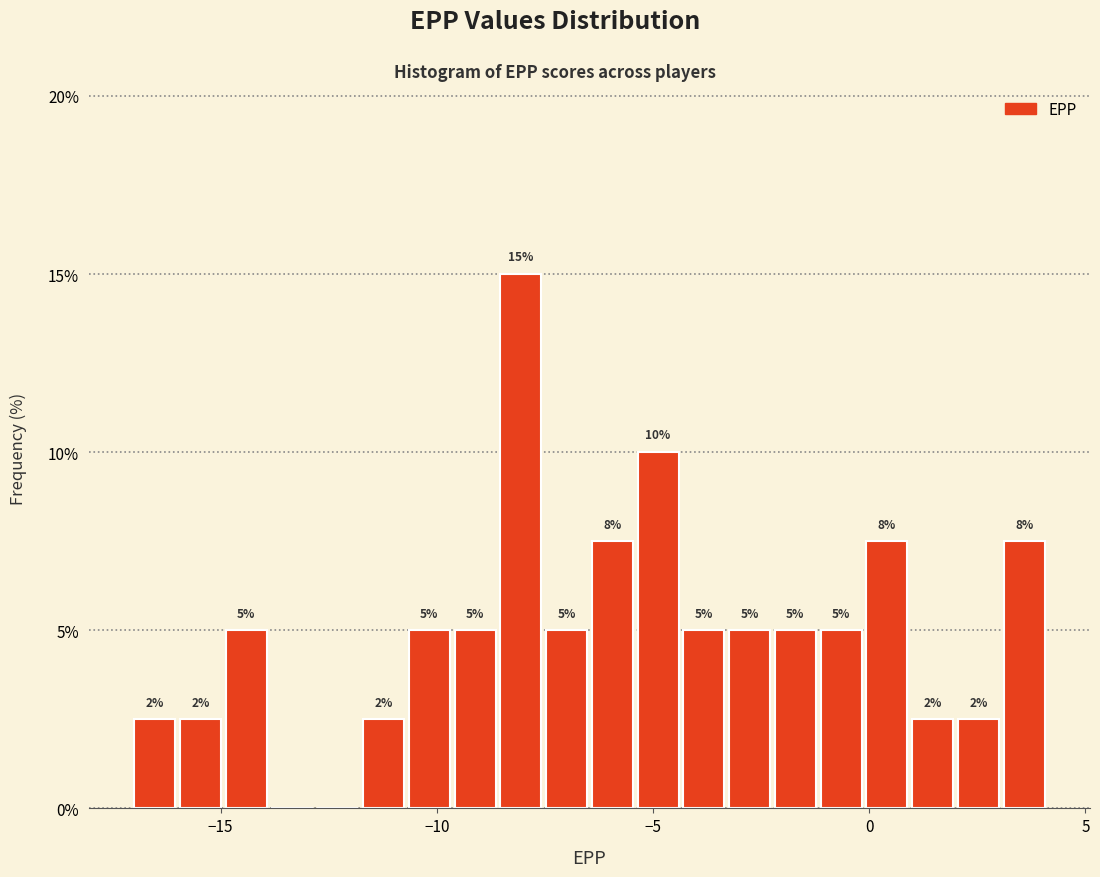

Around what value on the x-axis is the tallest bar? Give the approximate position of its centre, as read against the axis.

-8.0